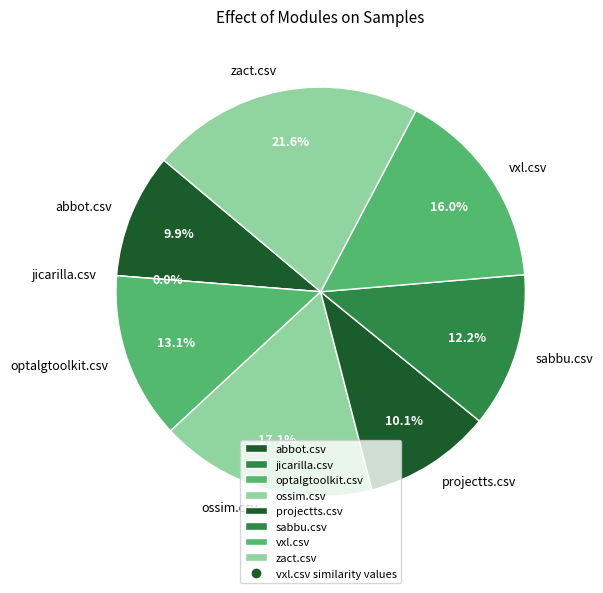

Count the number of slices in the pie.

8